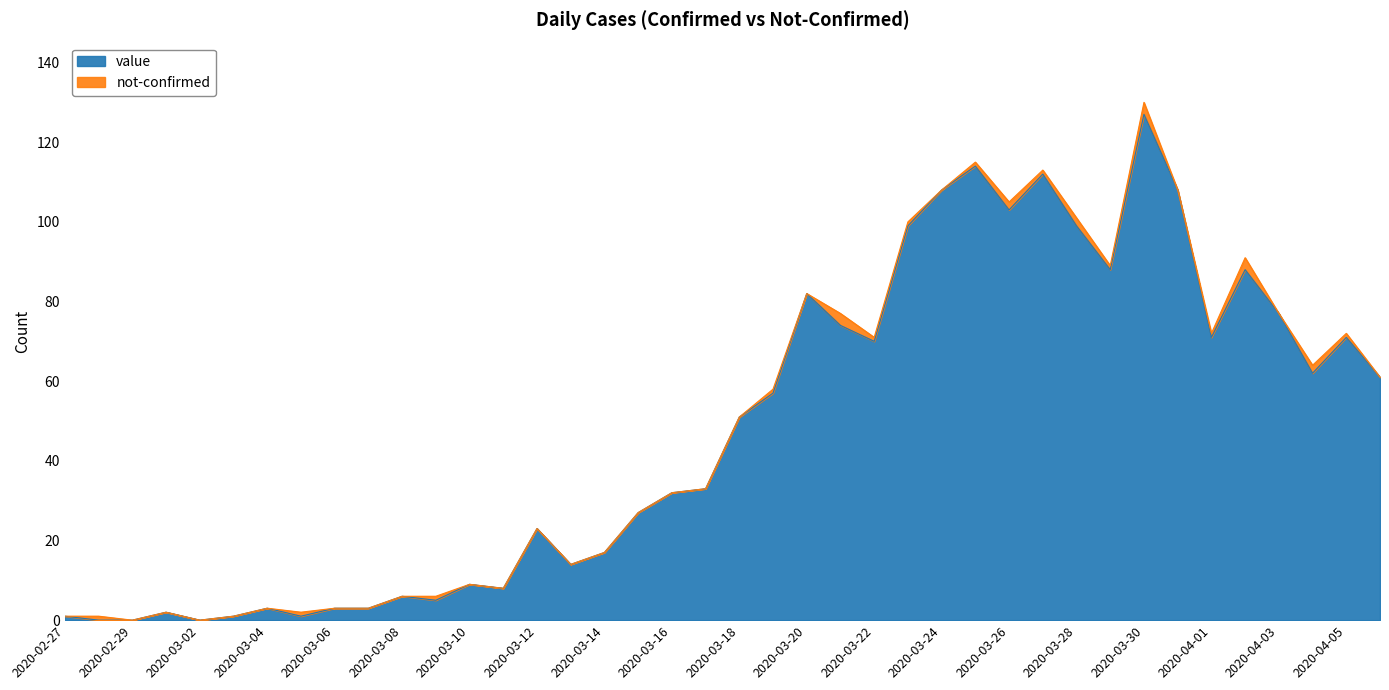

Where is the first local maximum?

2020-03-01